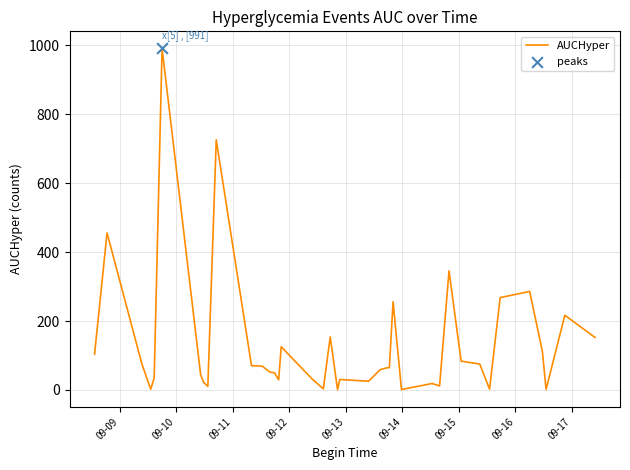

What is the greatest value displayed?

991.5